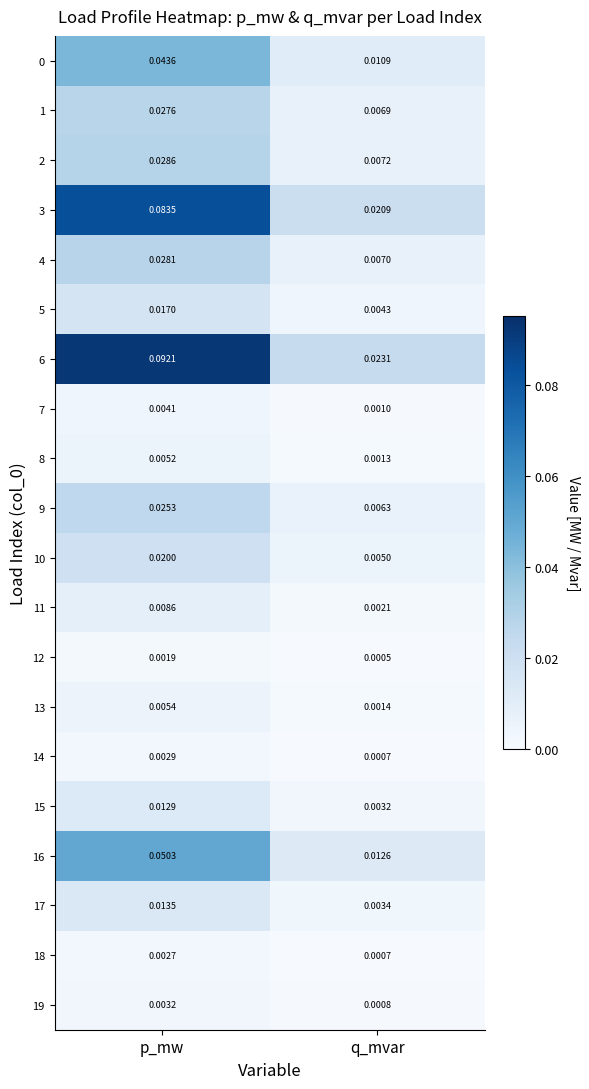

Which category has the lowest value across all series?

q_mvar